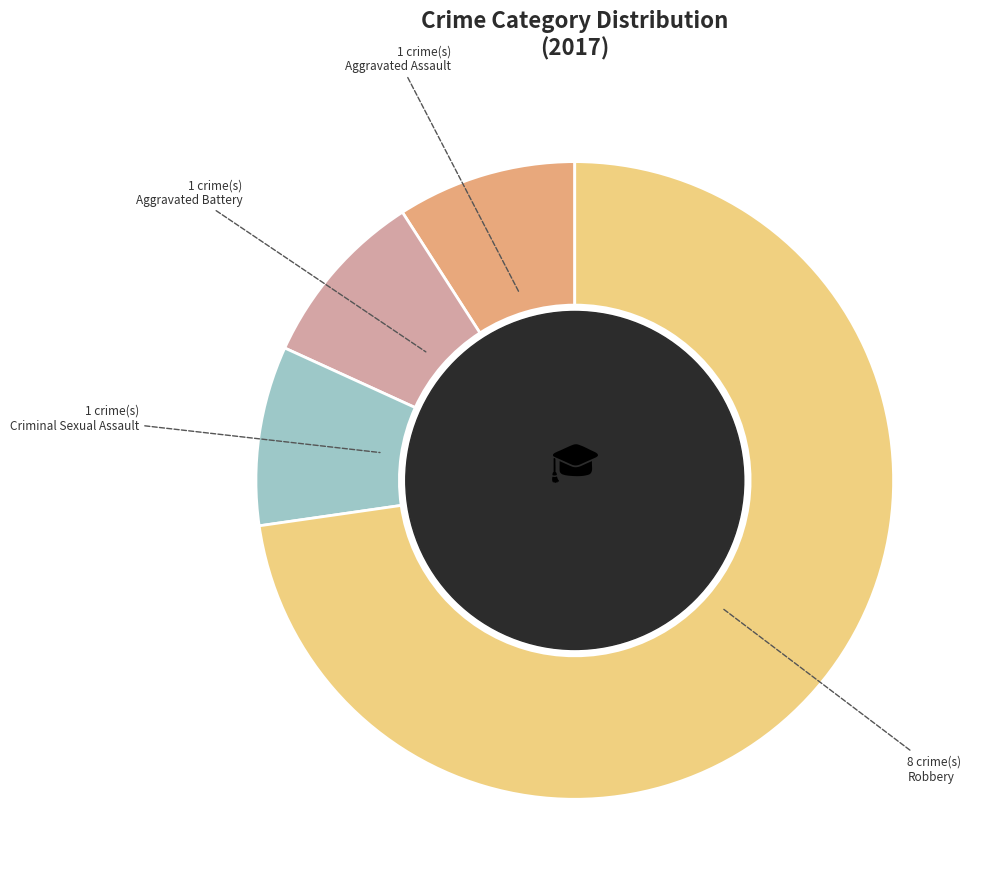

Which category has the biggest portion of the pie?

Robbery